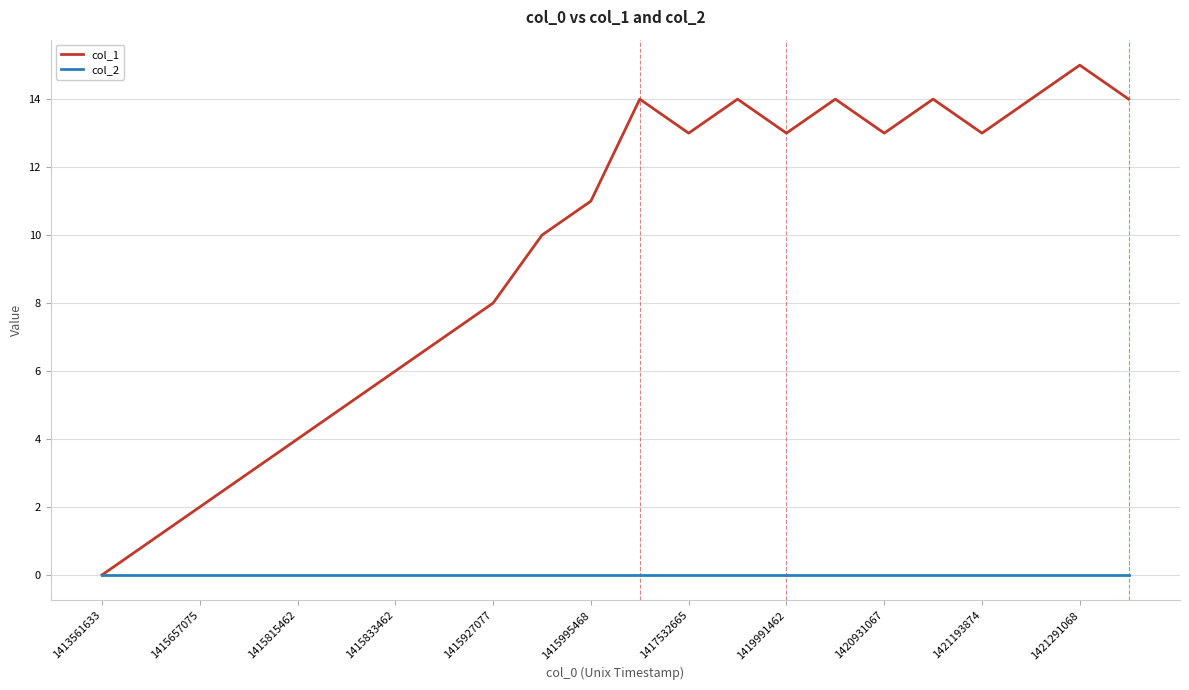

Which series has the largest range (max minus min)?

col_1